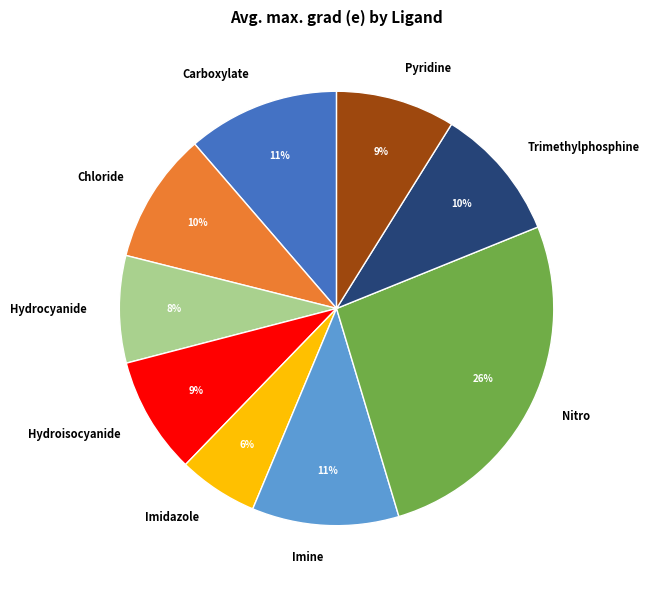

Which has a higher value, Trimethylphosphine or Hydroisocyanide?

Trimethylphosphine